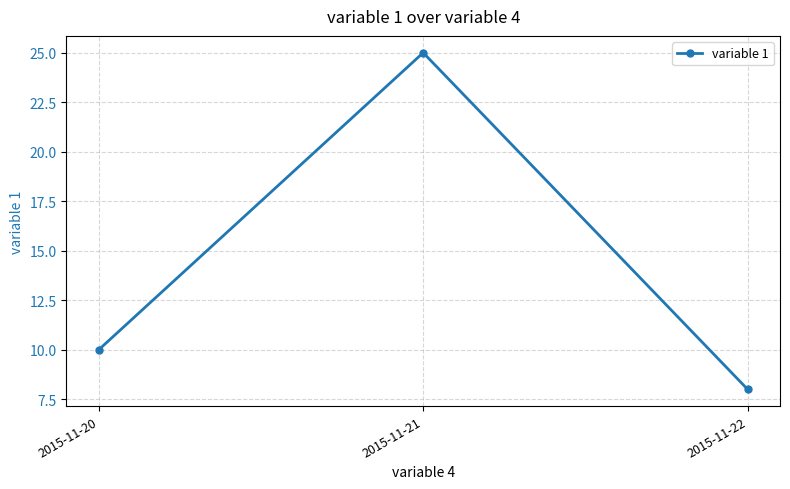

What is the value of the 2nd point from the left?

25